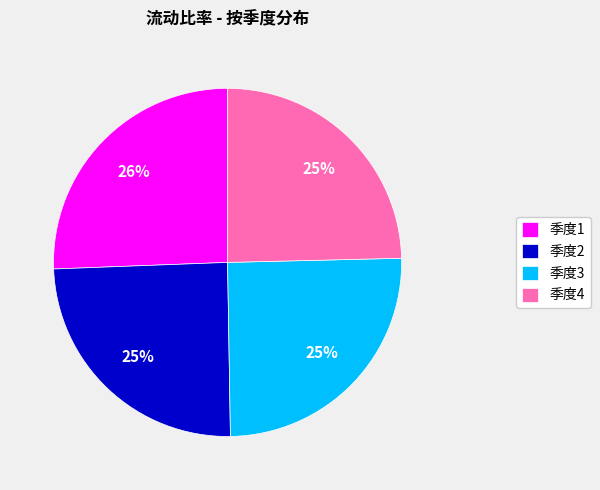

To the nearest percent, what is the average slice percentage?

25%